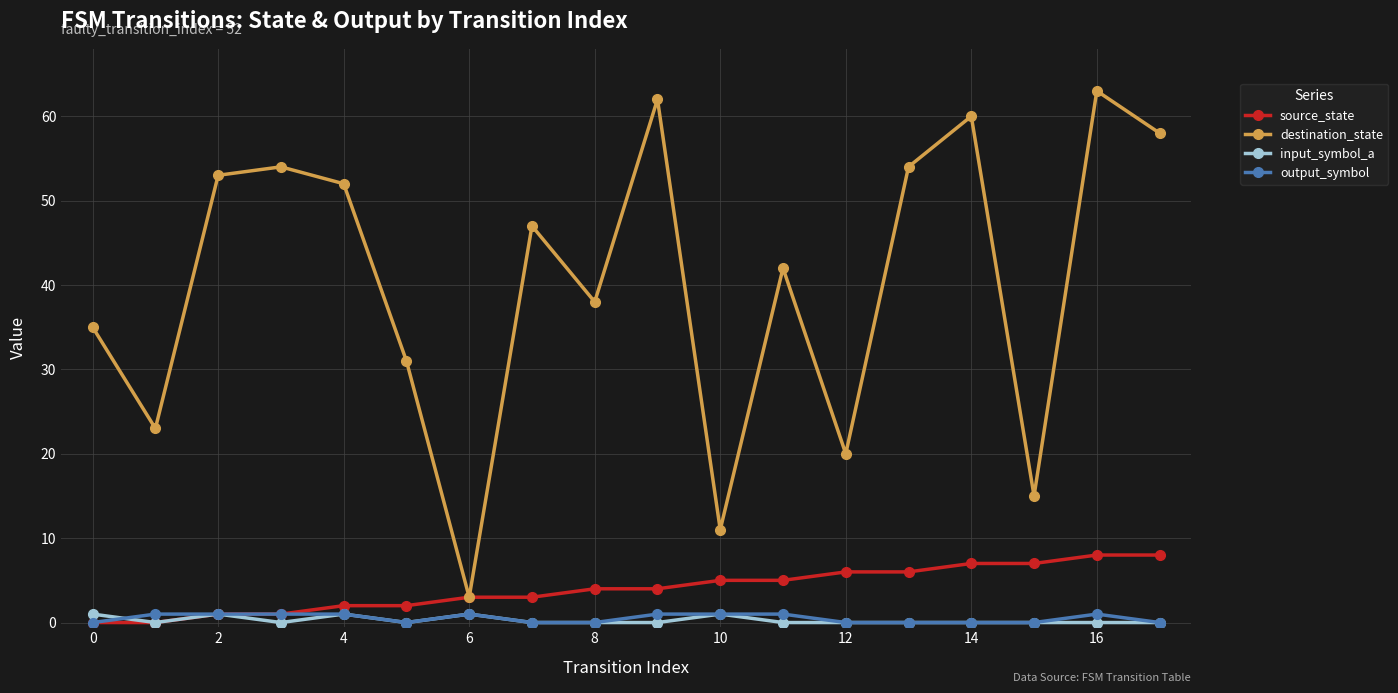

What is the value of the source_state point at the 6th from the left?

2